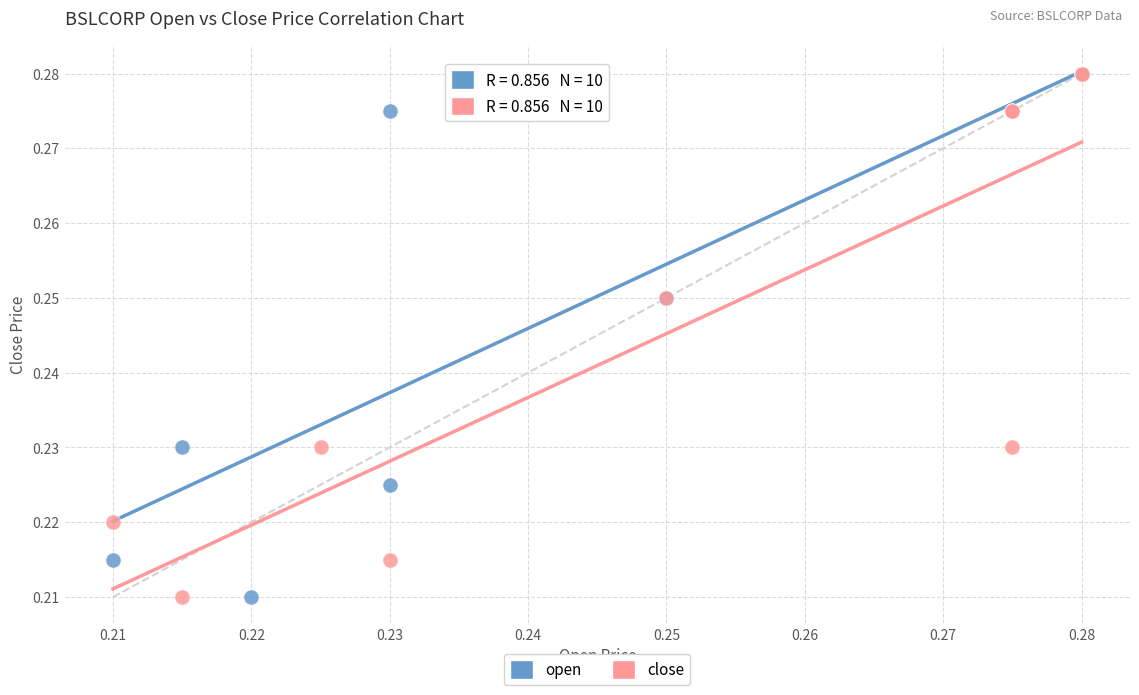

What are all the series names shown in the legend?

open, close